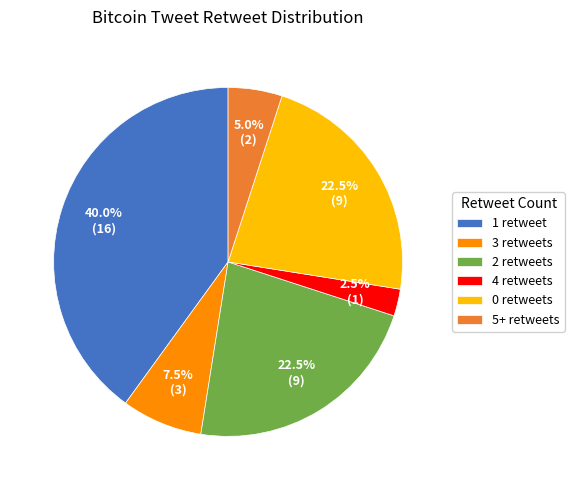

How many segments does this pie chart have?

6